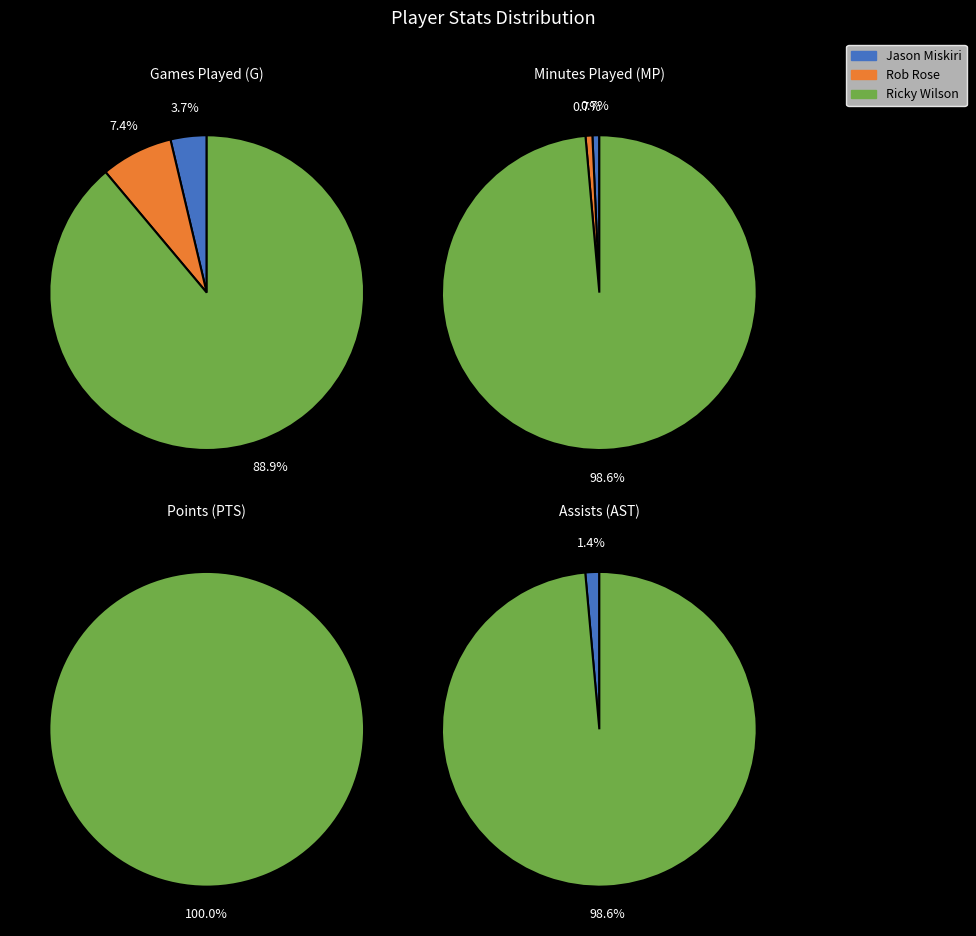

To the nearest percent, what is the average slice percentage?

33%